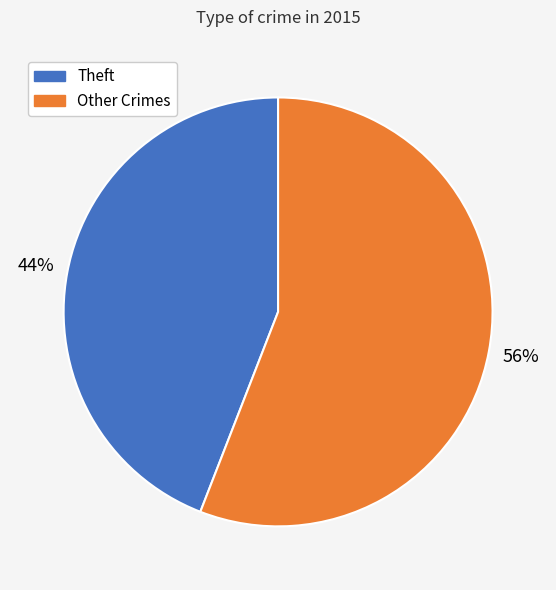

Is there any slice that represents more than half of the pie?

Yes